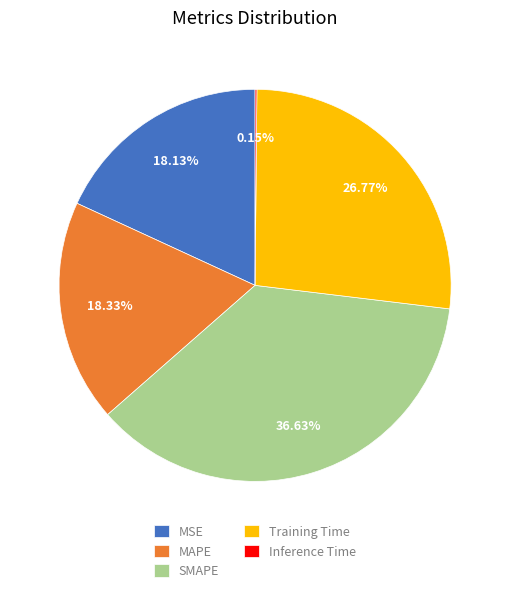

Which category has the biggest portion of the pie?

SMAPE